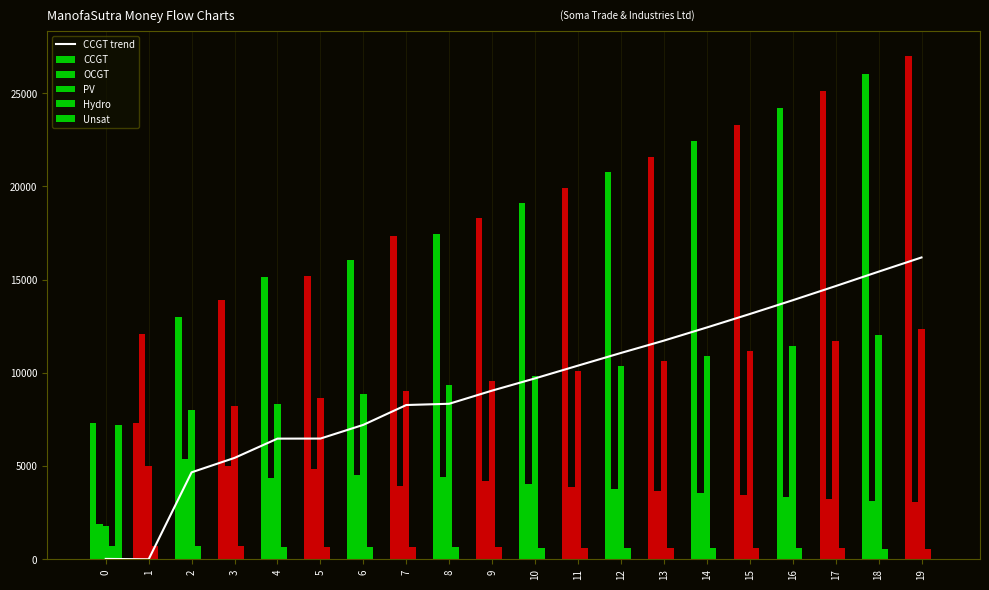

Rank the categories by OCGT value from highest to lowest.

1, 2, 3, 5, 6, 8, 4, 9, 10, 7, 11, 12, 13, 14, 15, 16, 17, 18, 19, 0